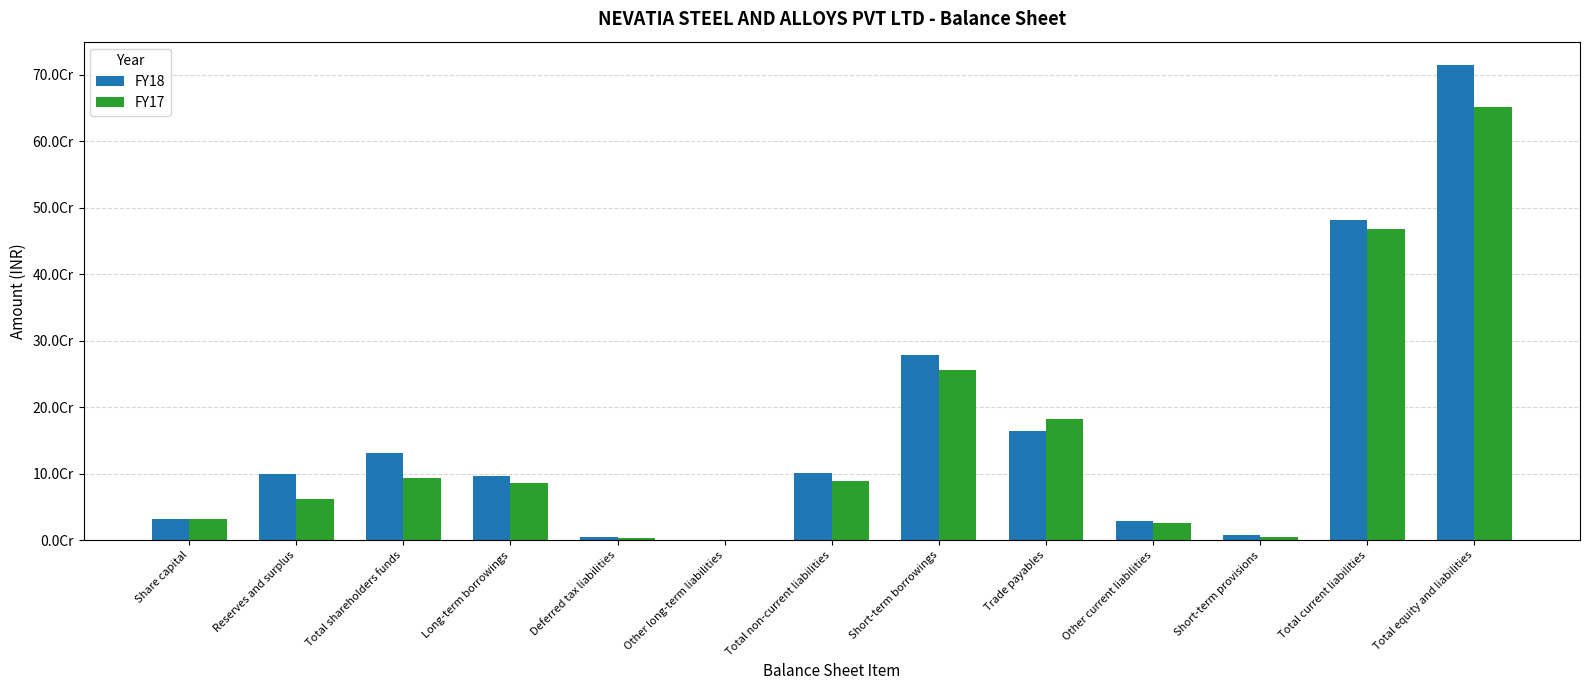

What is the difference between the maximum and minimum values in the FY18 series?

713958591